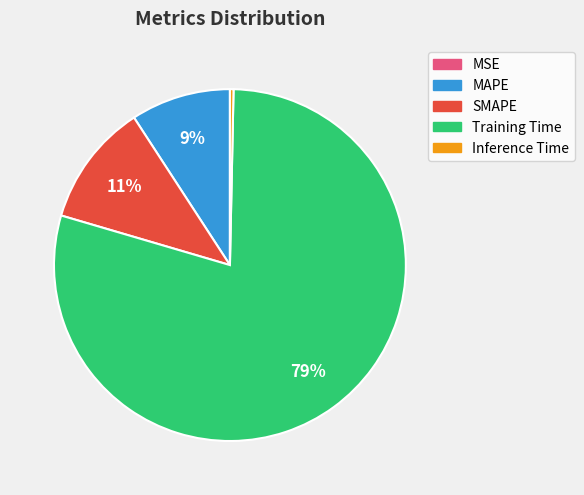

Does Inference Time represent more than half of the total?

No